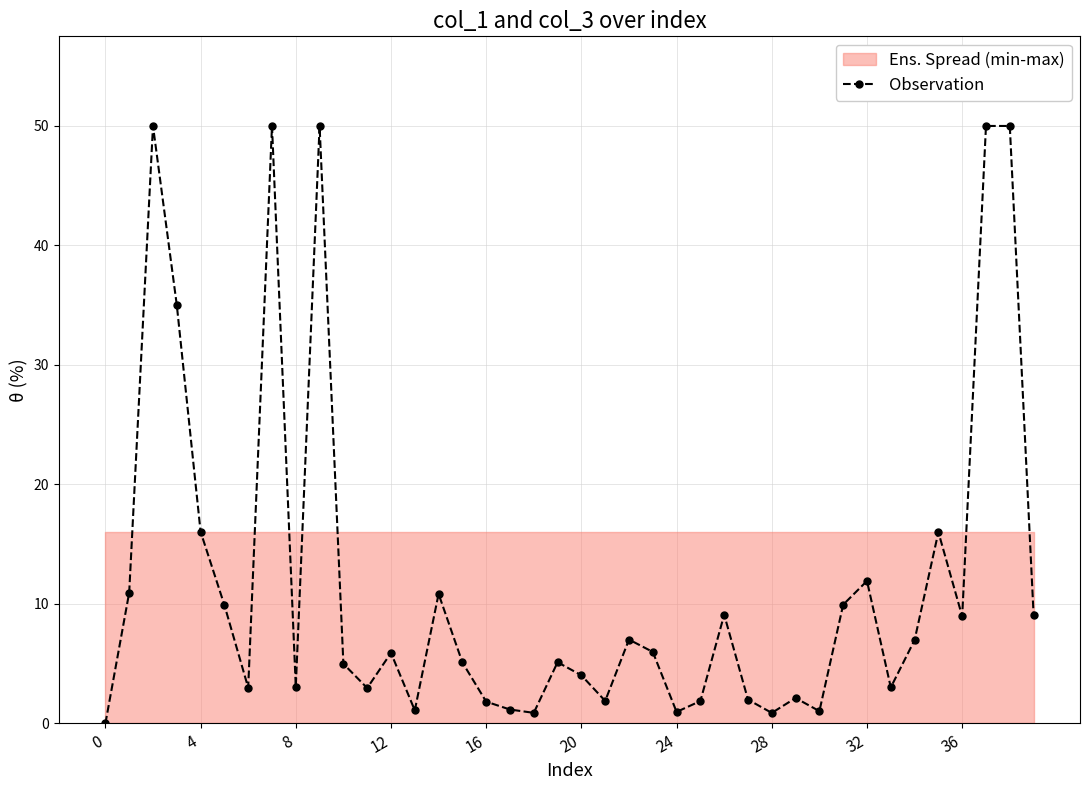

The value at 17 is 1.2. True or false?

True